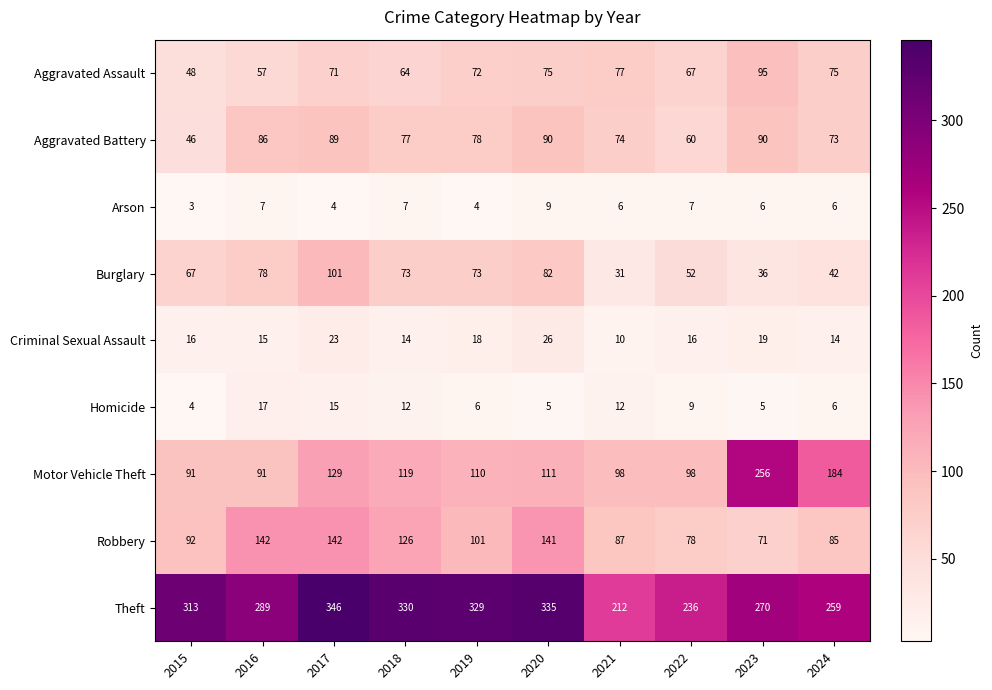

At 2023, list the series in order from largest to smallest.

Theft, Motor Vehicle Theft, Aggravated Assault, Aggravated Battery, Robbery, Burglary, Criminal Sexual Assault, Arson, Homicide